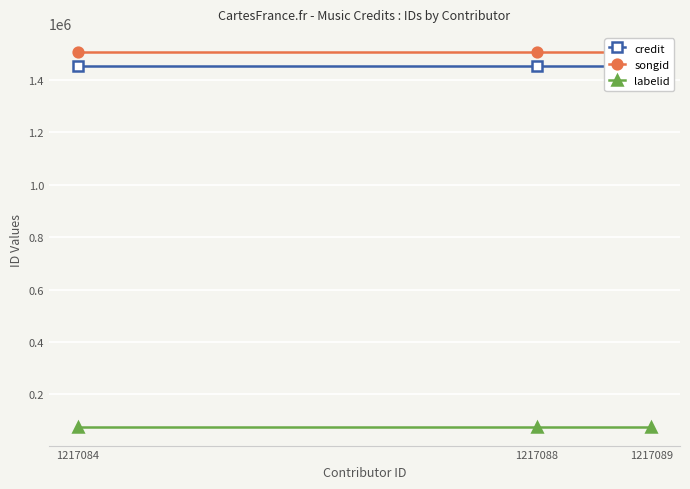

Reading left to right, transcribe all the data shown in this chart.

credit: 1452545	1452545	1452545
songid: 1508123	1508123	1508123
labelid: 76007	76007	76007